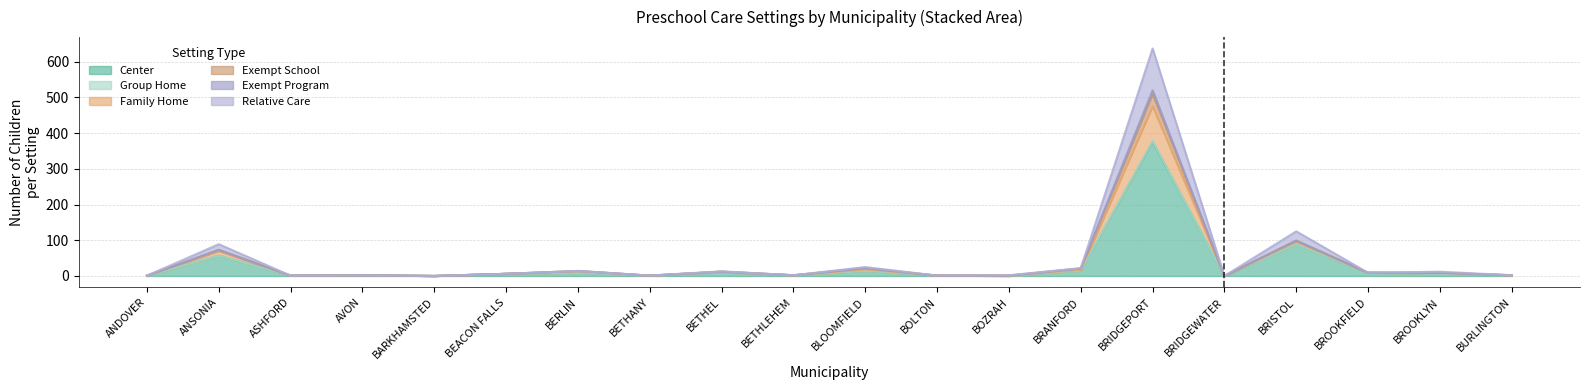

What is the value of the Relative Care point at the 3rd from the left?

1